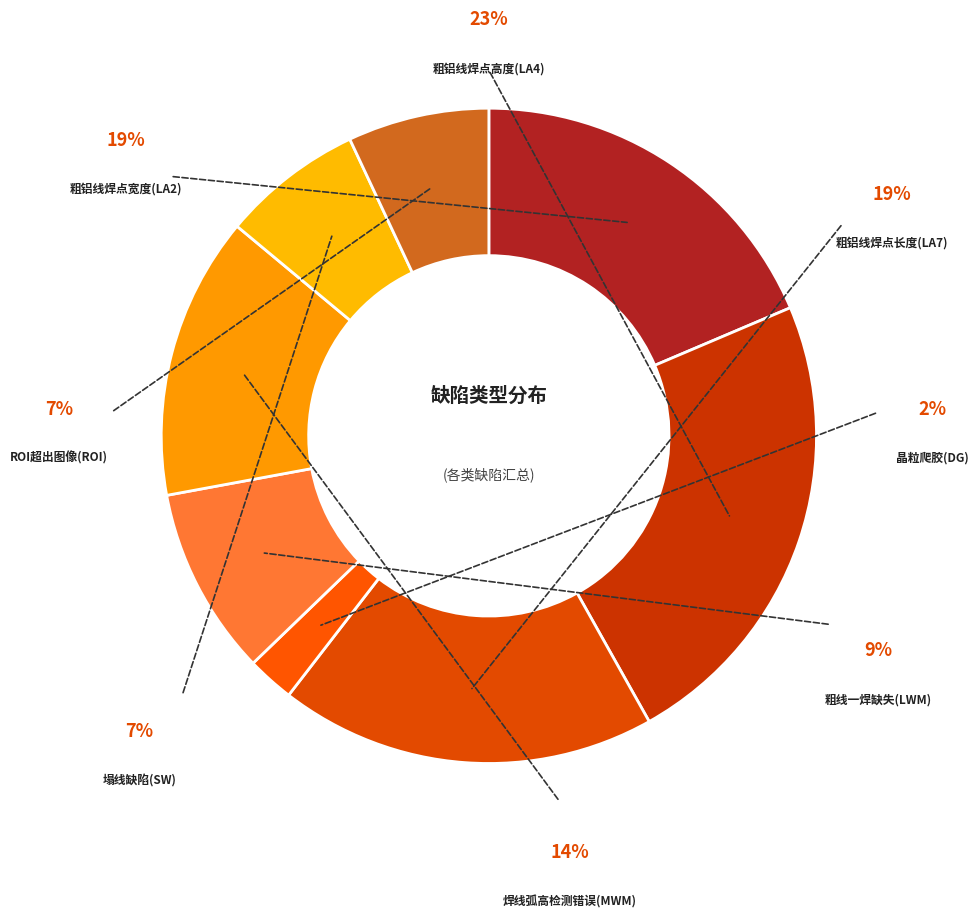

Is it true that 粗铝线焊点长度(LA7) is 34% of the pie?

False